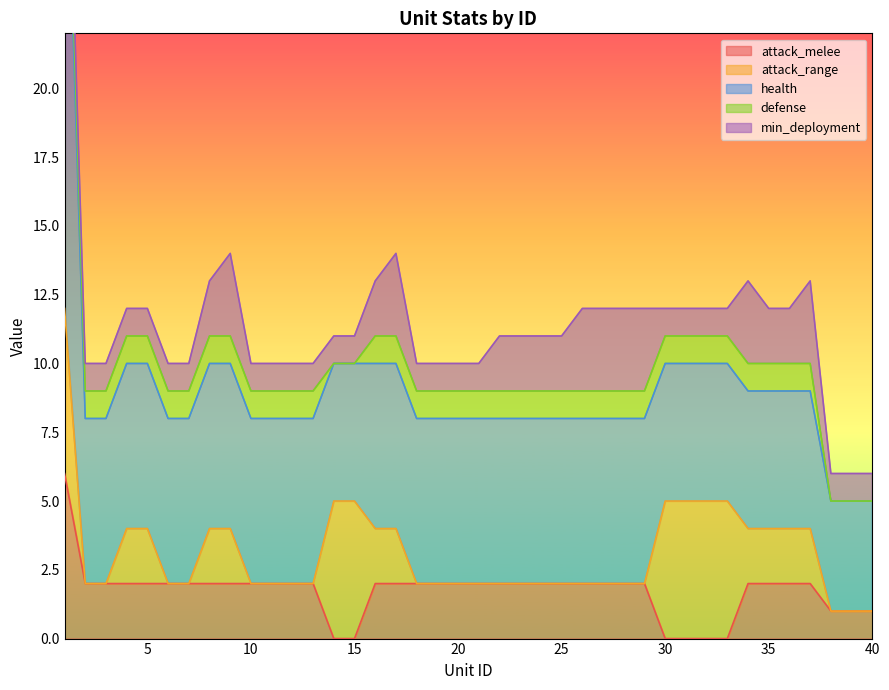

Reading left to right, list all the values displayed in this chart.

attack_melee: 6	2	2	2	2	2	2	2	2	2	2	2	2	0	0	2	2	2	2	2	2	2	2	2	2	2	2	2	2	0	0	0	0	2	2	2	2	1	1	1
attack_range: 6	0	0	2	2	0	0	2	2	0	0	0	0	5	5	2	2	0	0	0	0	0	0	0	0	0	0	0	0	5	5	5	5	2	2	2	2	0	0	0
health: 20	6	6	6	6	6	6	6	6	6	6	6	6	5	5	6	6	6	6	6	6	6	6	6	6	6	6	6	6	5	5	5	5	5	5	5	5	4	4	4
defense: 1	1	1	1	1	1	1	1	1	1	1	1	1	0	0	1	1	1	1	1	1	1	1	1	1	1	1	1	1	1	1	1	1	1	1	1	1	0	0	0
min_deployment: 1	1	1	1	1	1	1	2	3	1	1	1	1	1	1	2	3	1	1	1	1	2	2	2	2	3	3	3	3	1	1	1	1	3	2	2	3	1	1	1